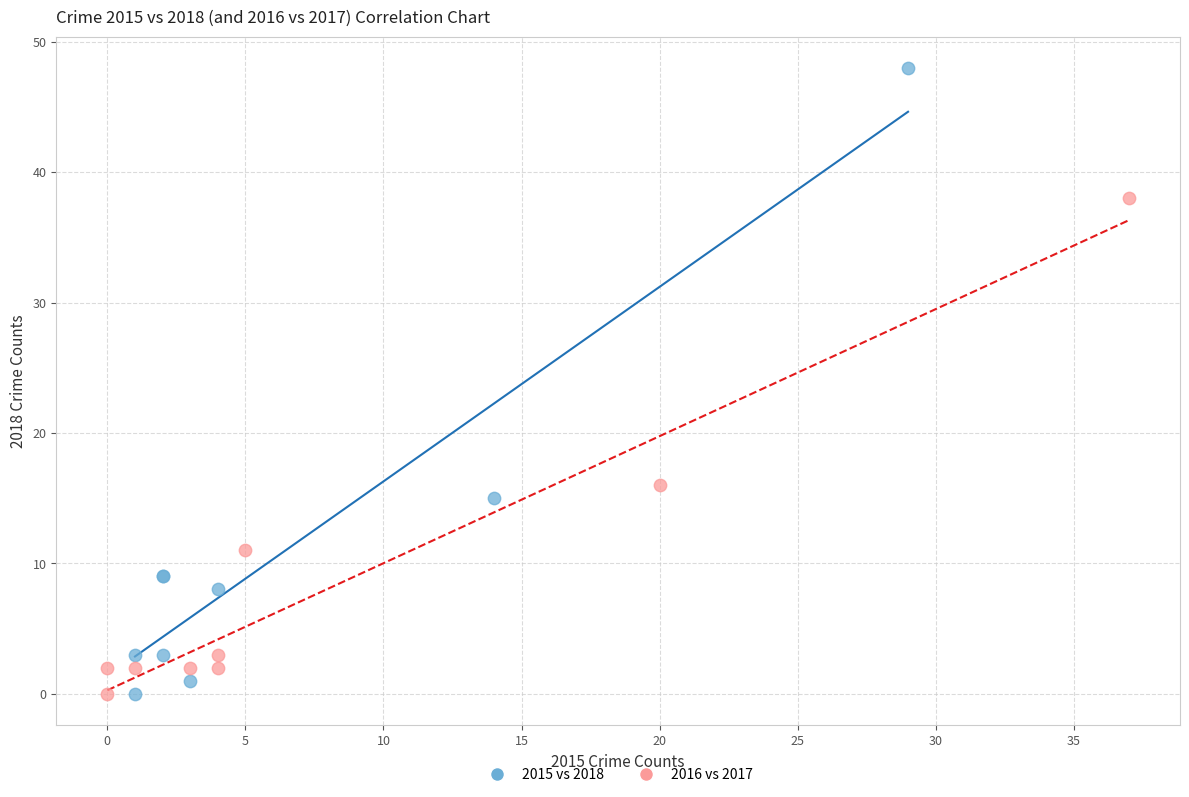

Which series has the largest Y range (max minus min)?

2015 vs 2018